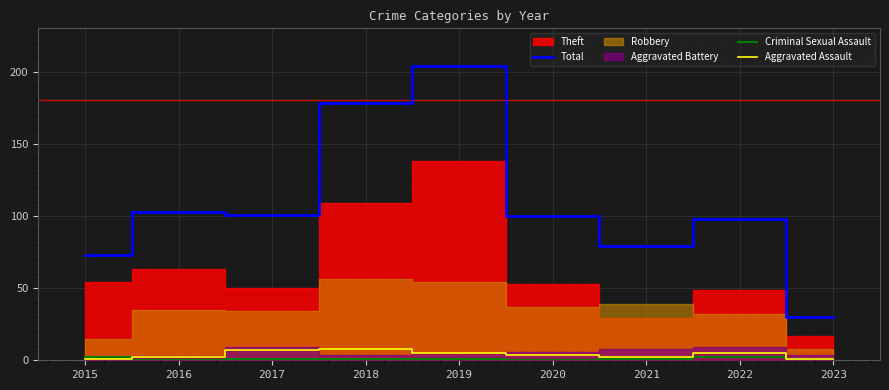

True or false: Criminal Sexual Assault has more than 2 points higher than both neighbors.

False